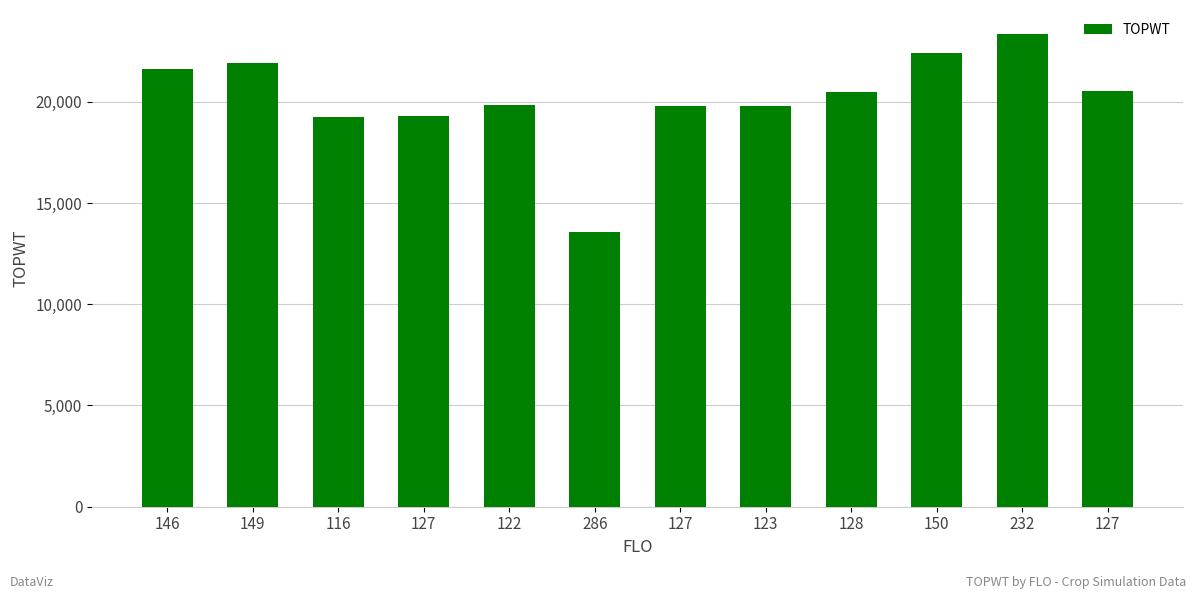

What is the label of the 9th bar from the right?

127